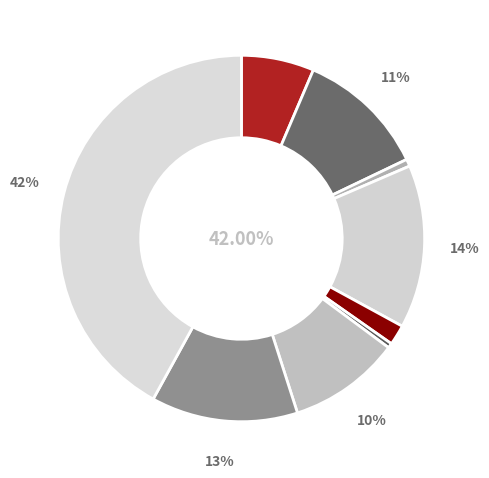

What percentage is the Criminal Sexual Assault slice, to the nearest percent?

2%